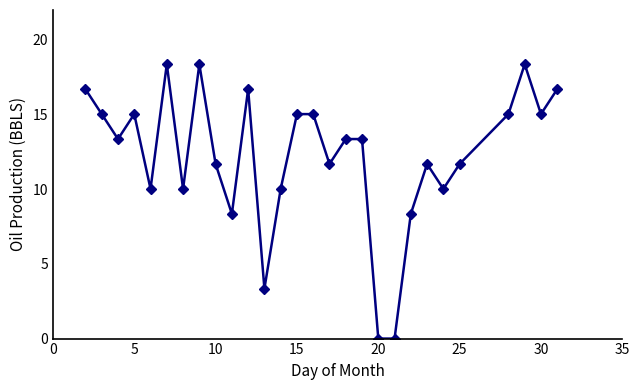

What is the greatest value displayed?

18.4